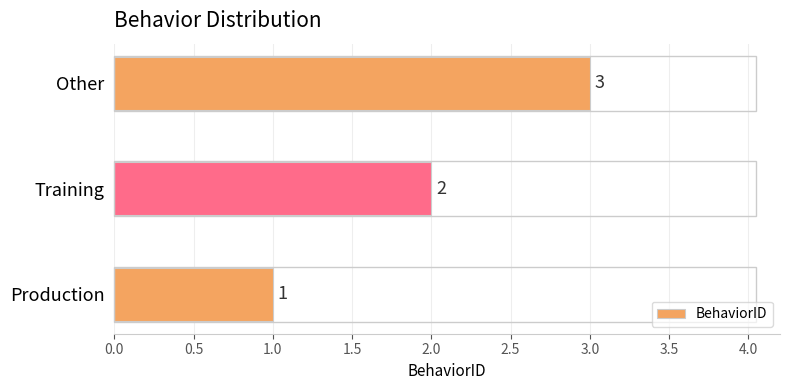

List the labels in order of value, largest first.

Other, Training, Production